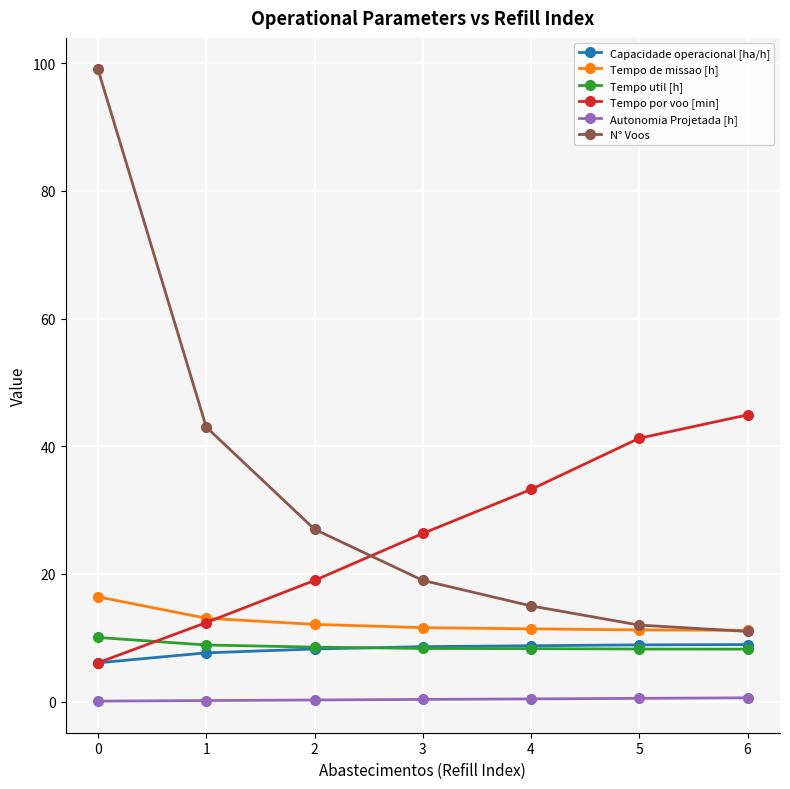

What is the total value across all series at 6?

84.9